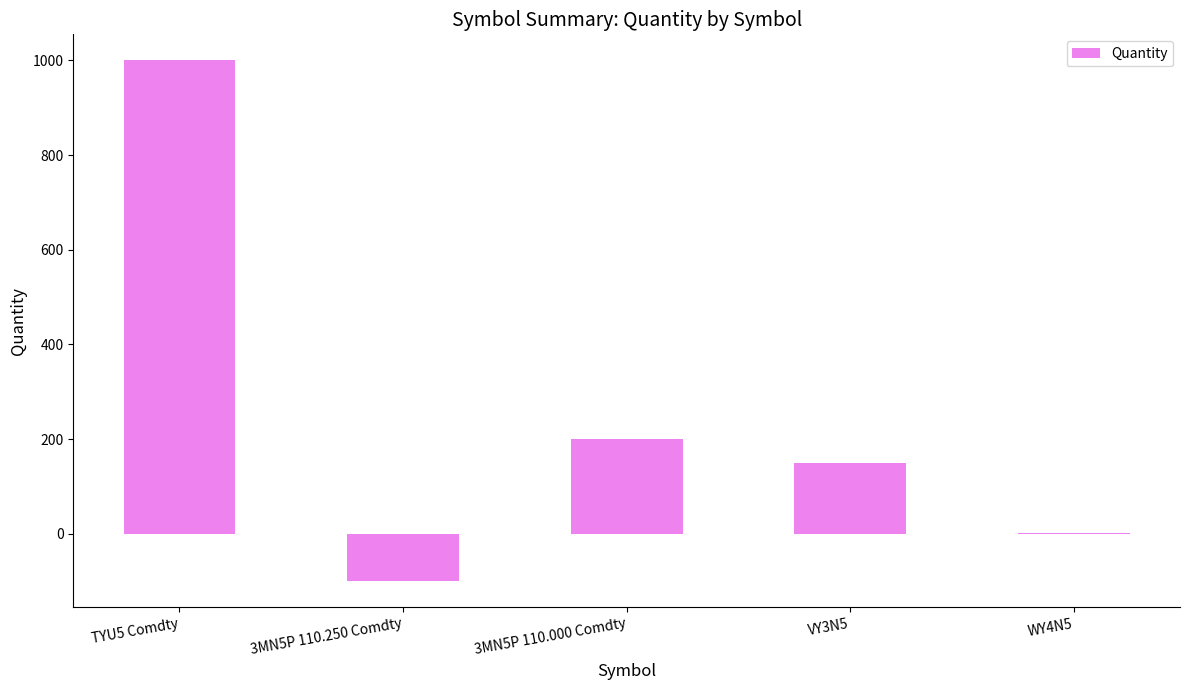

What is the sum of all values?

1251